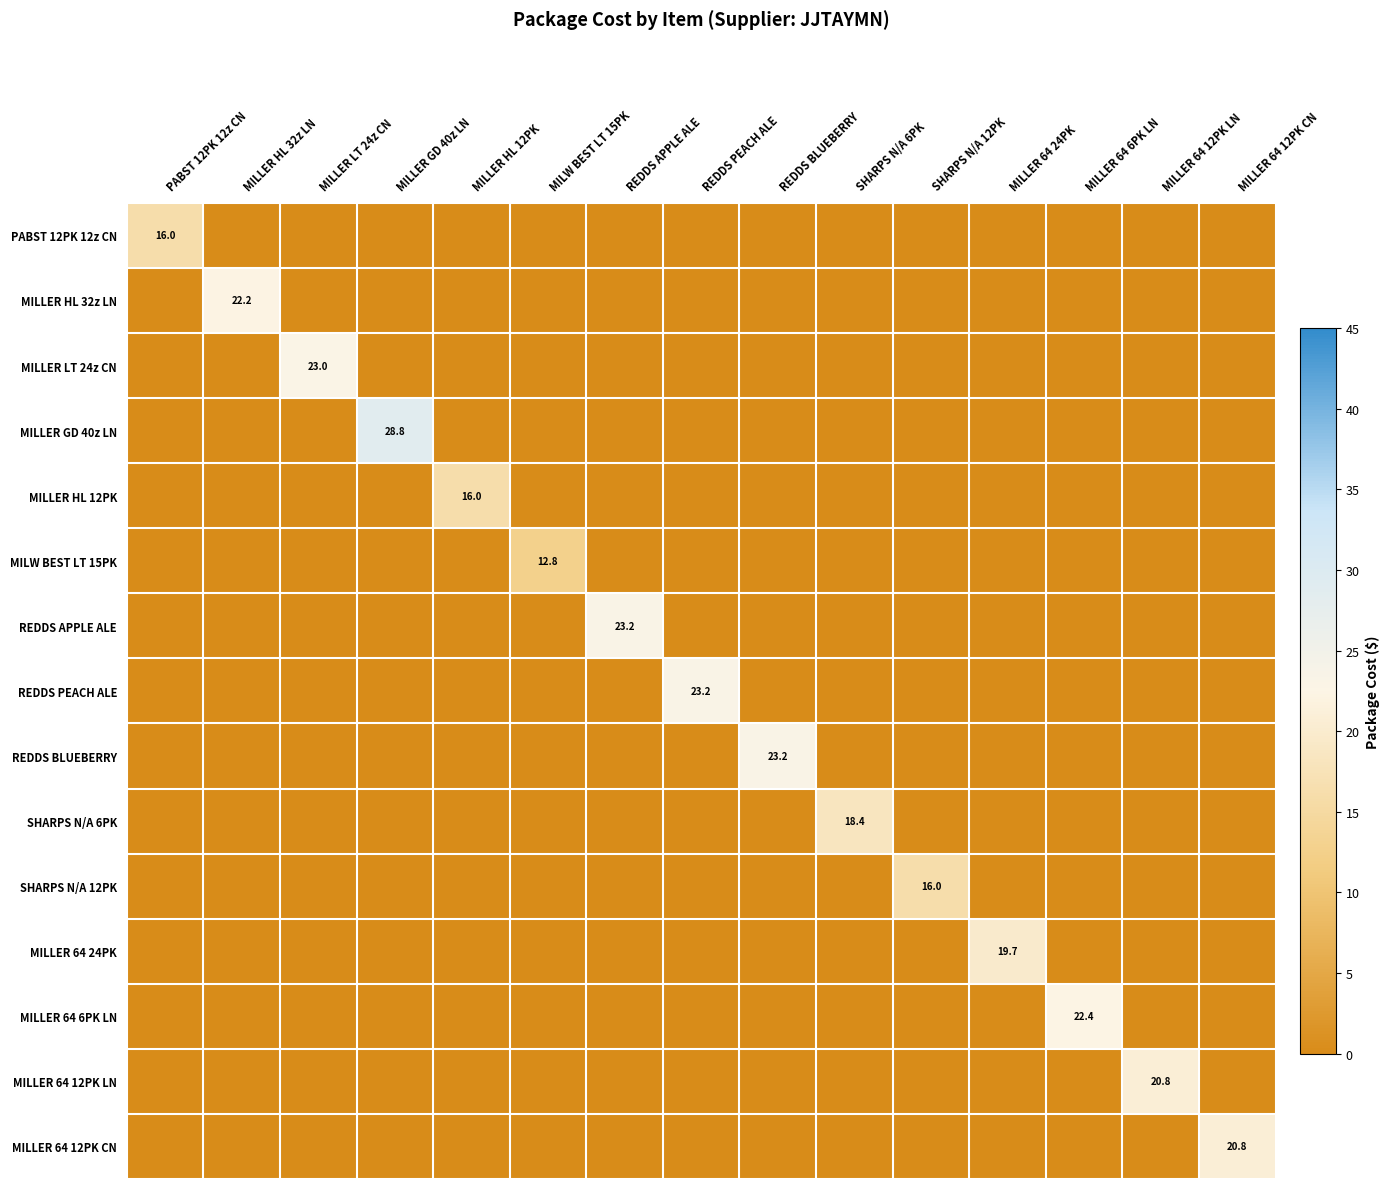

True or false: MILLER GD 40z LN has a value of 47.6 at MILLER GD 40z LN.

False